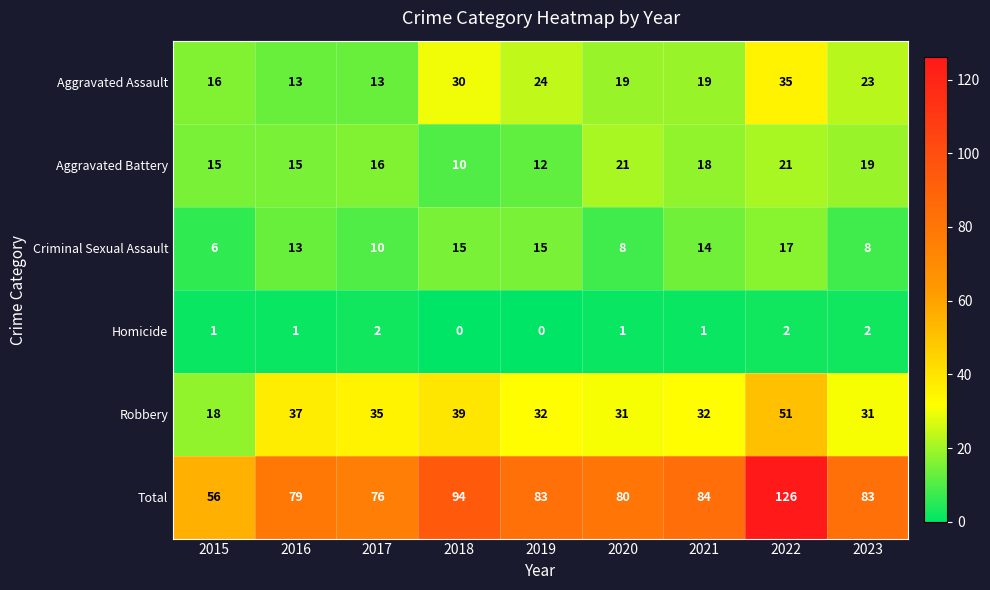

How many data points in Robbery are less than 32?

3